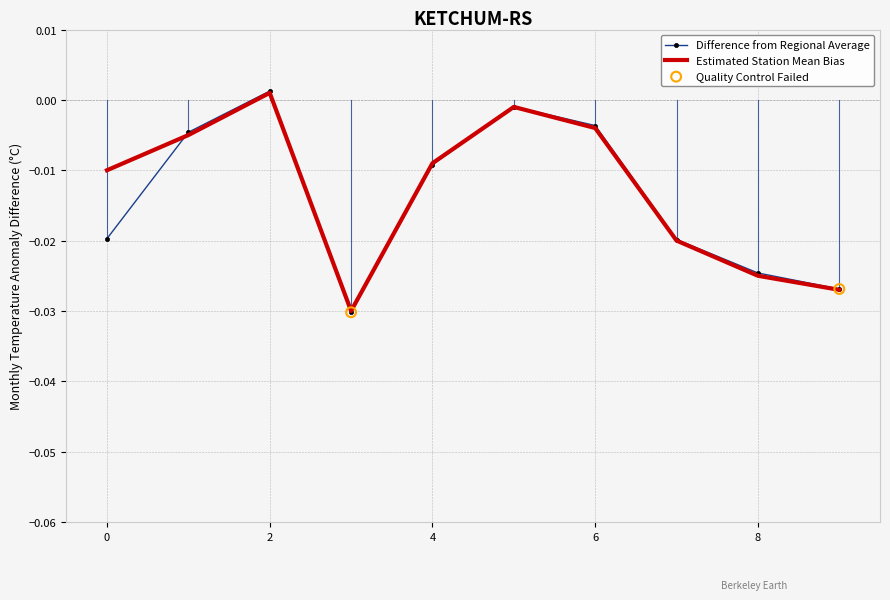

Which series has the largest total across all categories?

Estimated Station Mean Bias